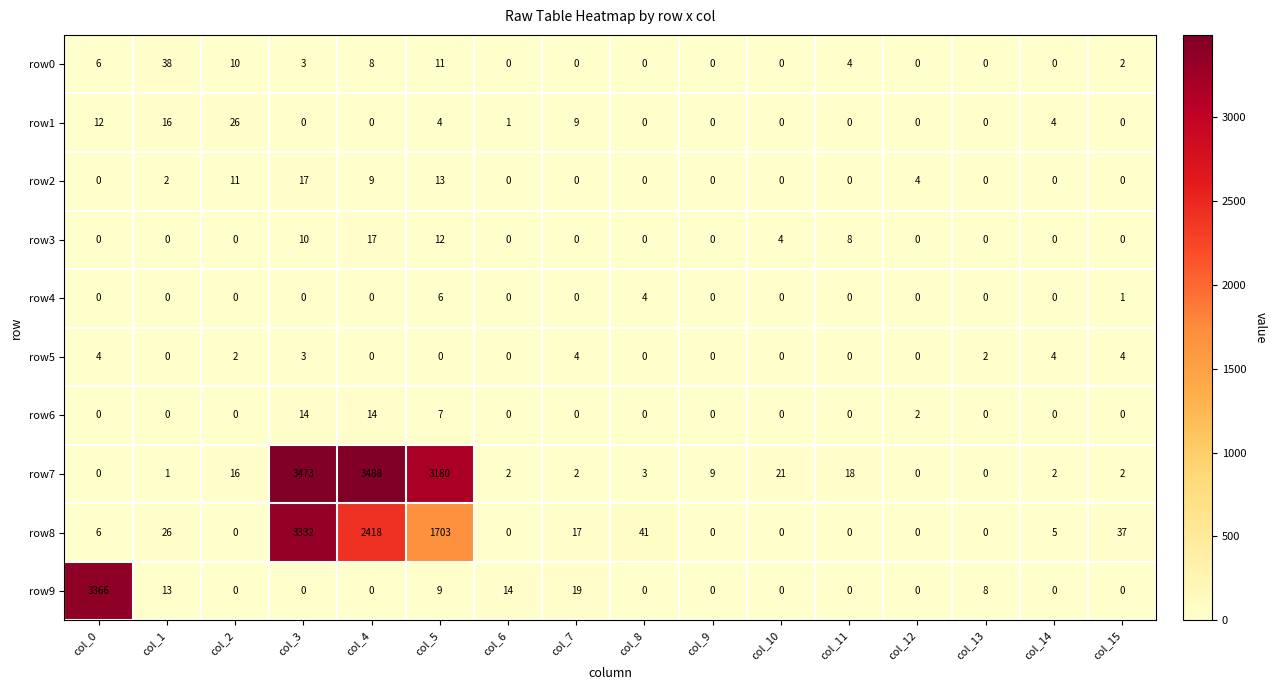

What is the spread (max minus min) of values at col_13?

8